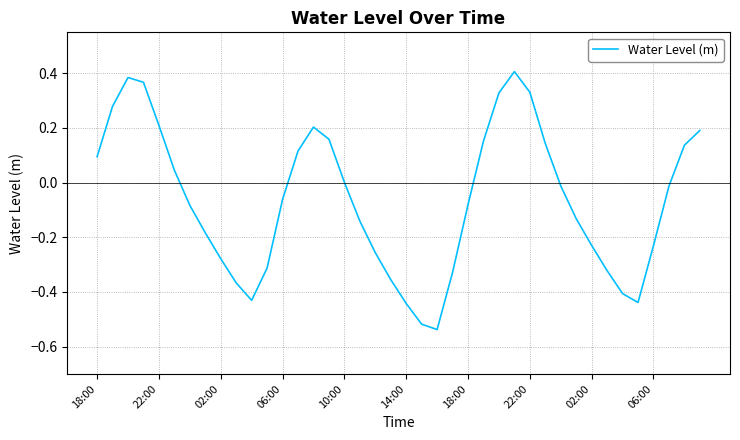

What is the difference between the maximum and minimum values?

0.9